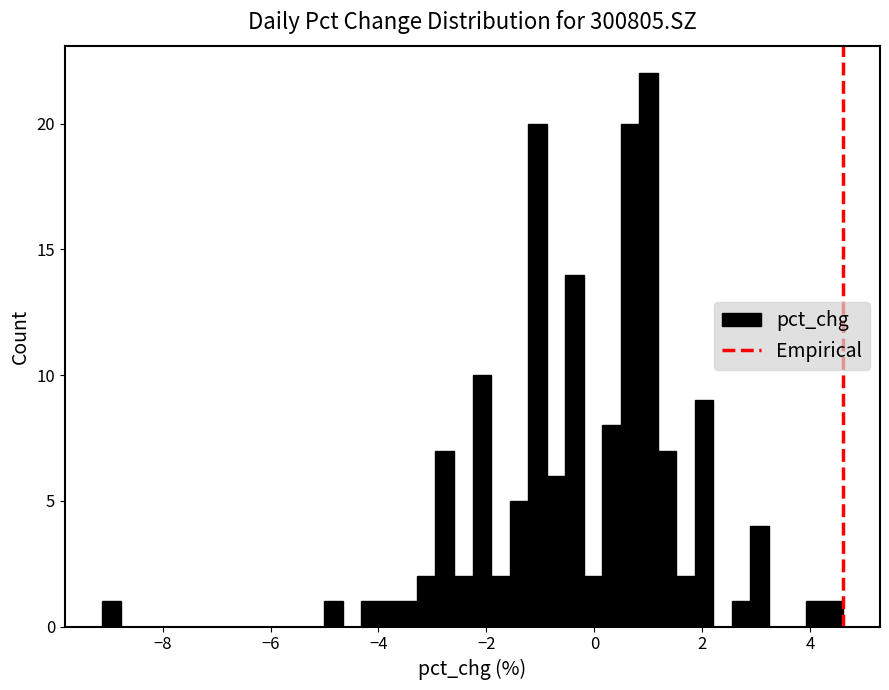

Read against the x-axis, roughly where is the centre of the tallest bar?

1.0